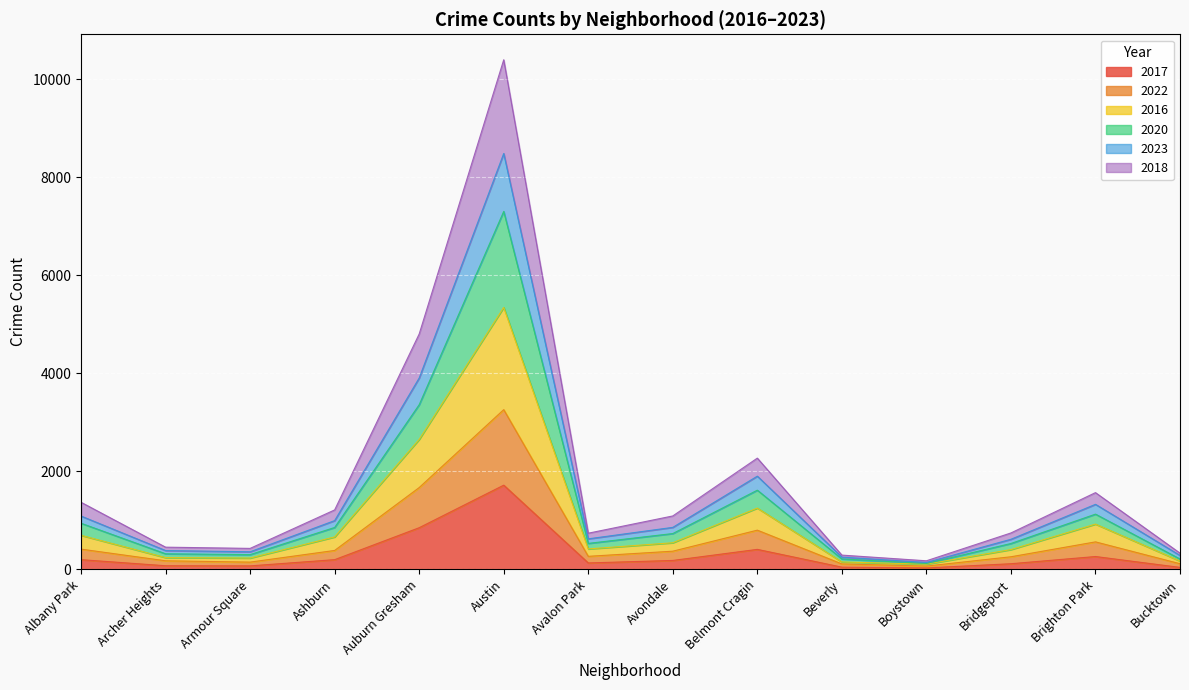

At how many categories does at least one series exceed 8446?

1